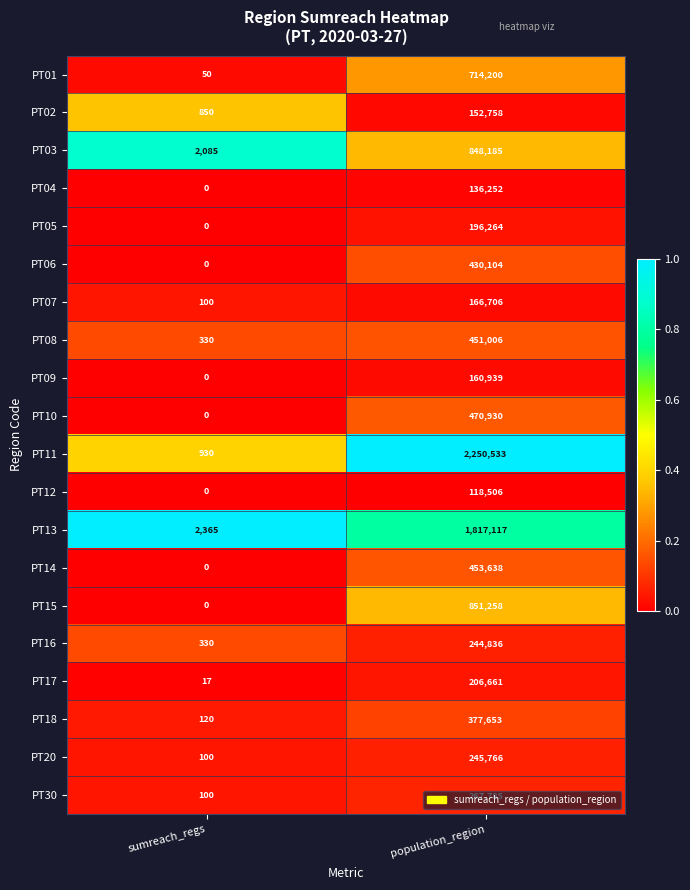

What is the spread (max minus min) of values at sumreach_regs?

2365